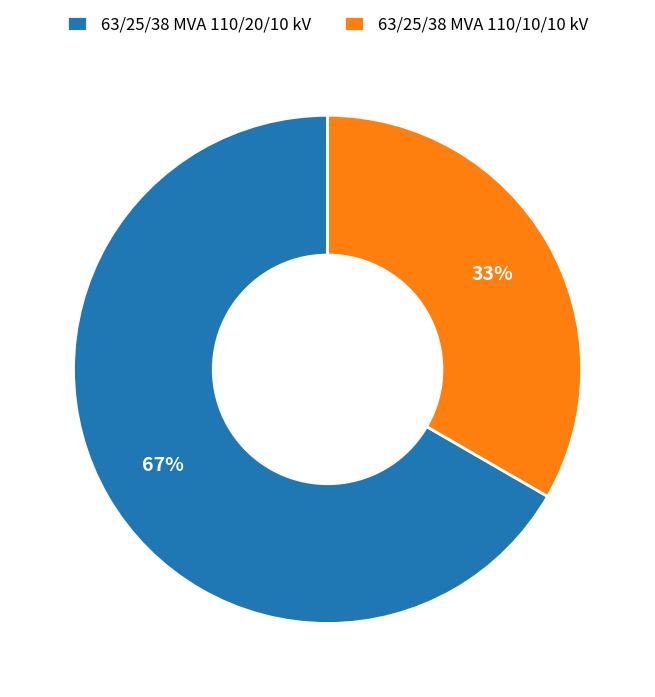

What percentage is the 63/25/38 MVA 110/10/10 kV slice, to the nearest percent?

33%